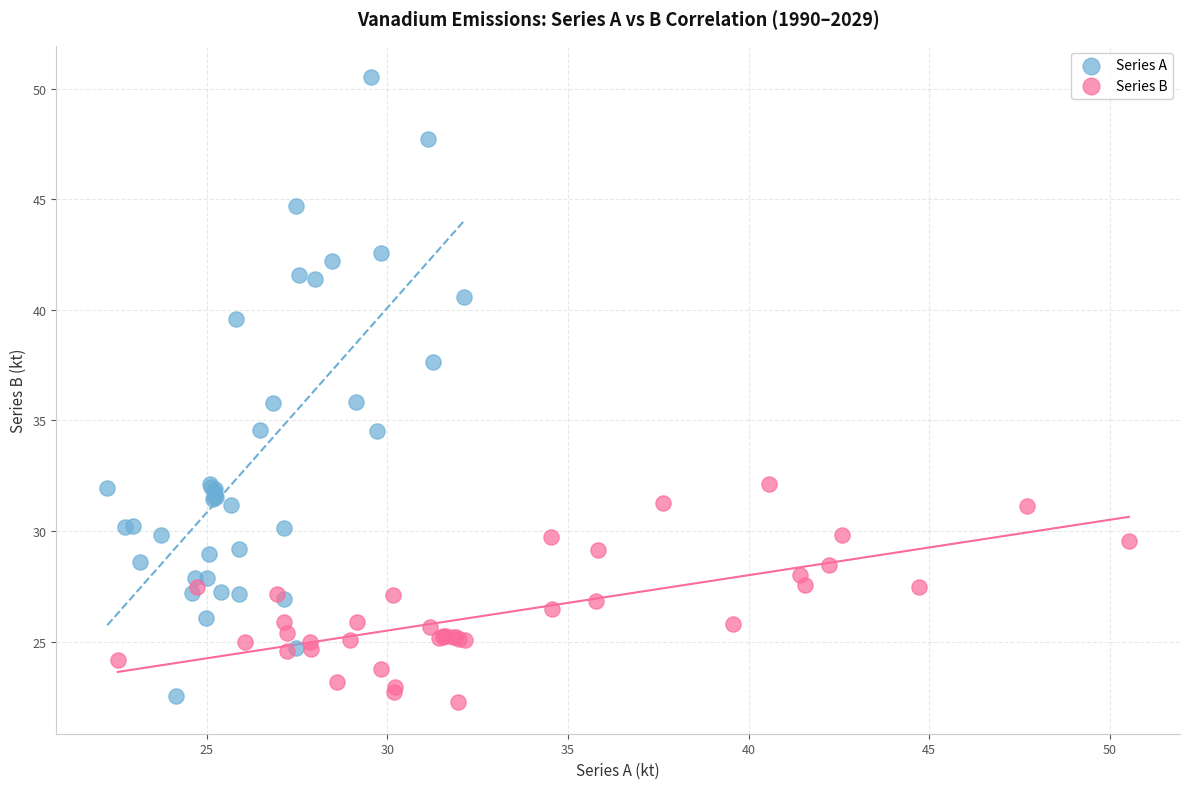

What are all the series names shown in the legend?

Series A, Series B